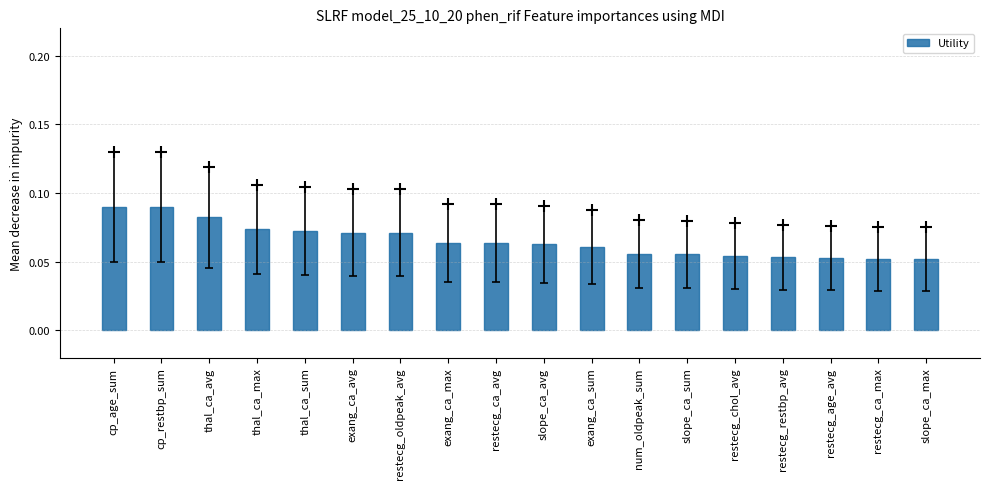

The chart shows a value of 0.0 at restecg_ca_avg. True or false?

False